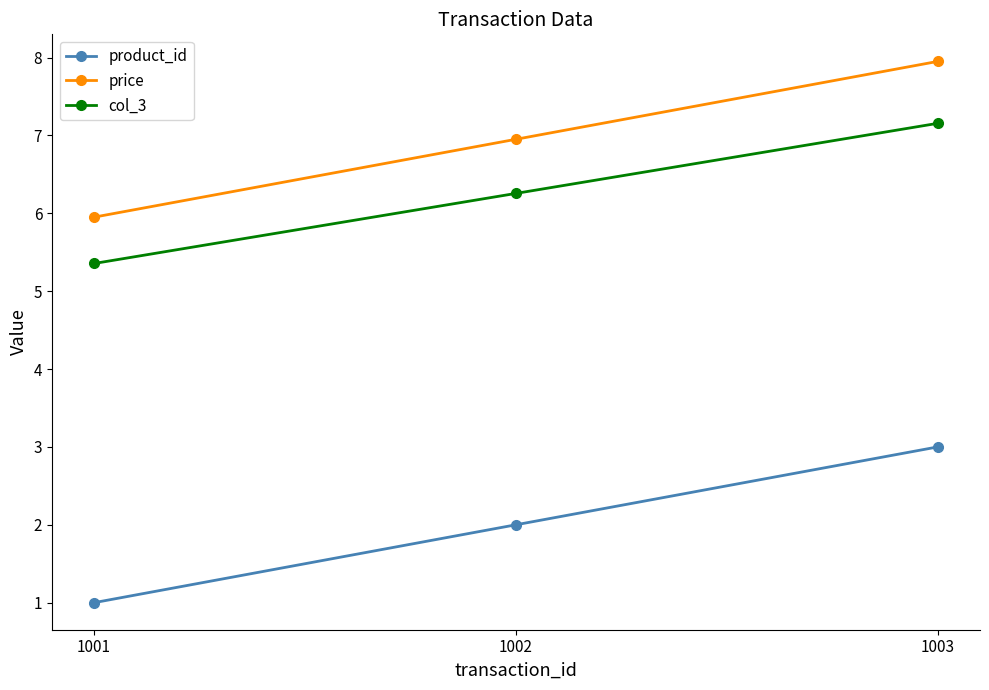

How many lines are shown in the chart?

3